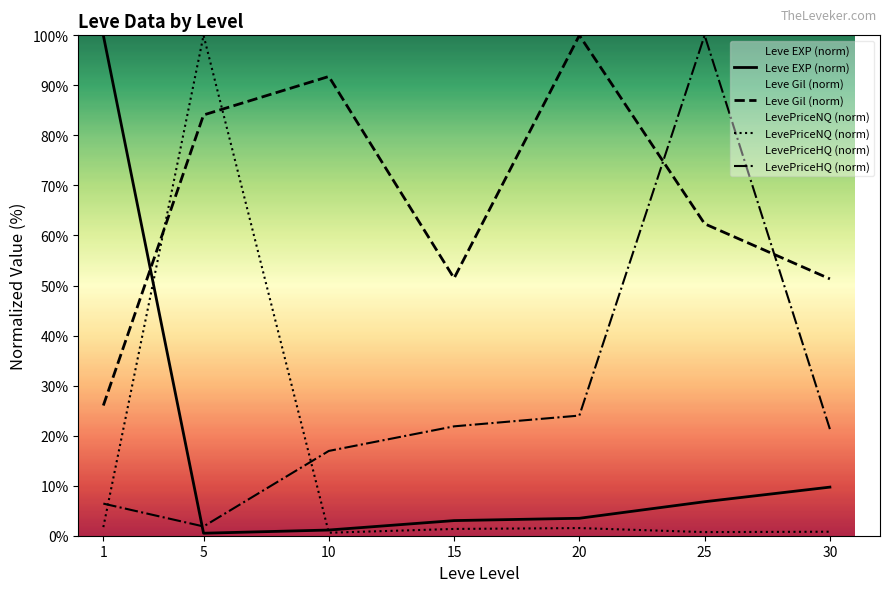

At which category does LevePriceNQ (norm) reach its first local peak?

5